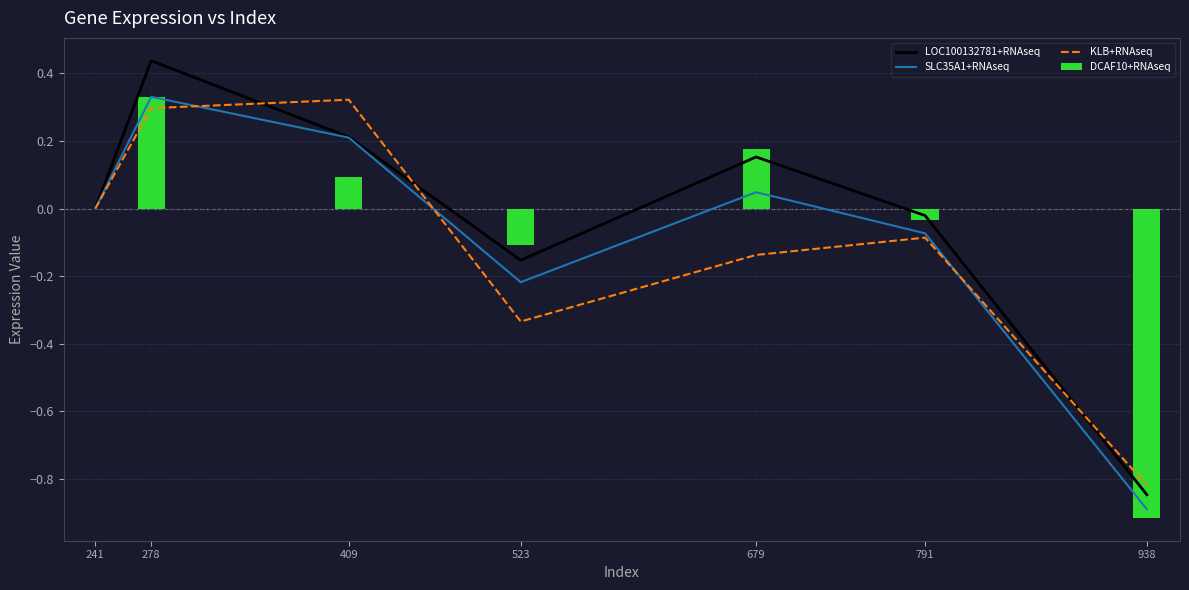

Is it true that SLC35A1+RNAseq equals -0.1 at 791?

False